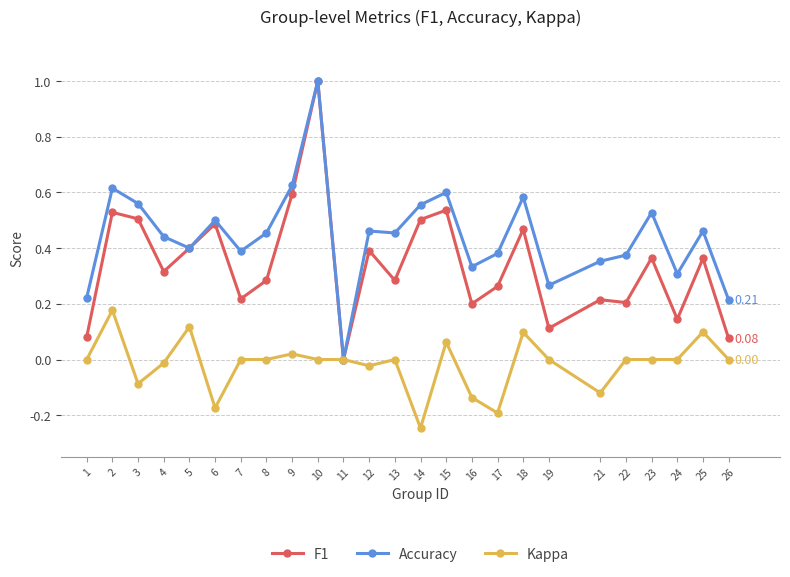

Between 3 and 16, which series saw the biggest shift?

F1